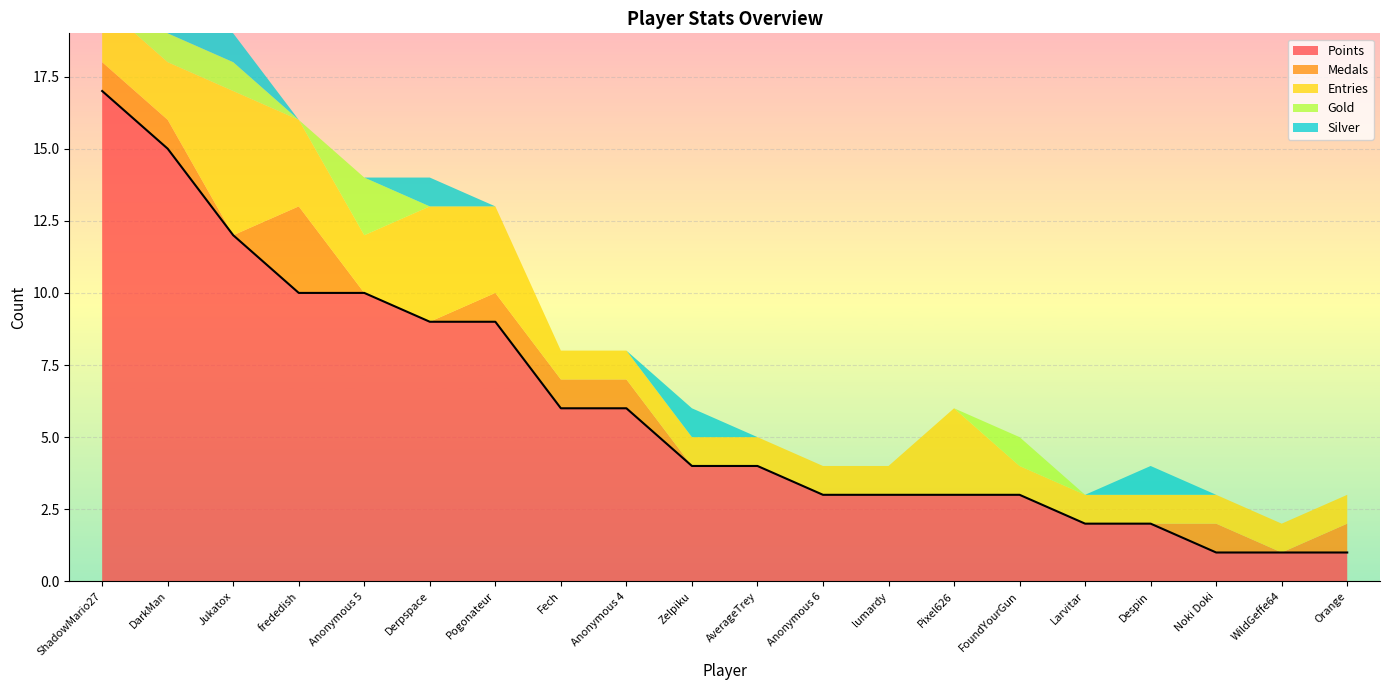

What is the label of the 18th point from the right?

Jukatox